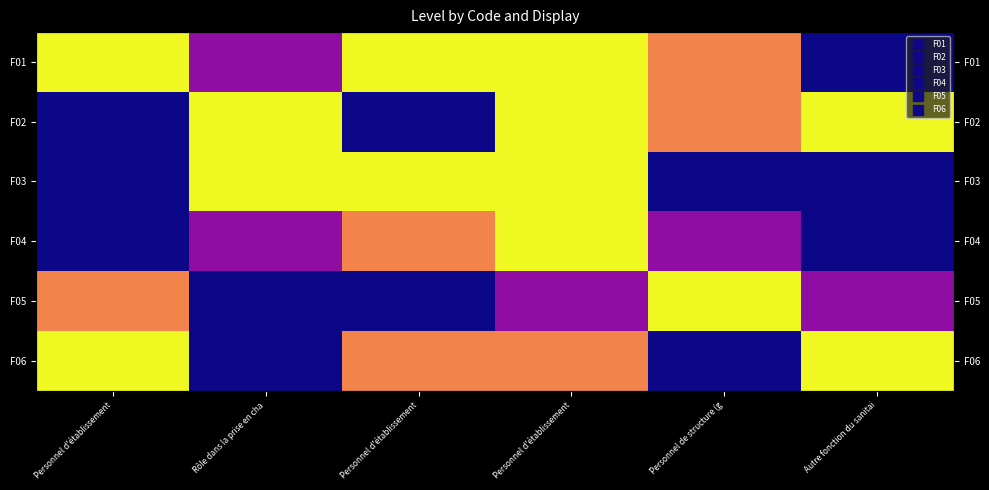

Where is F05 nearest to the value 0?

Rôle dans la prise en cha